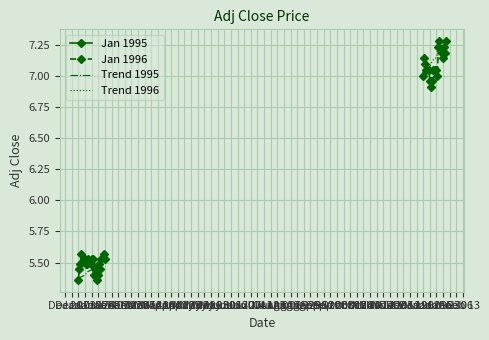

True or false: the data shows 10.8 at 31.

False